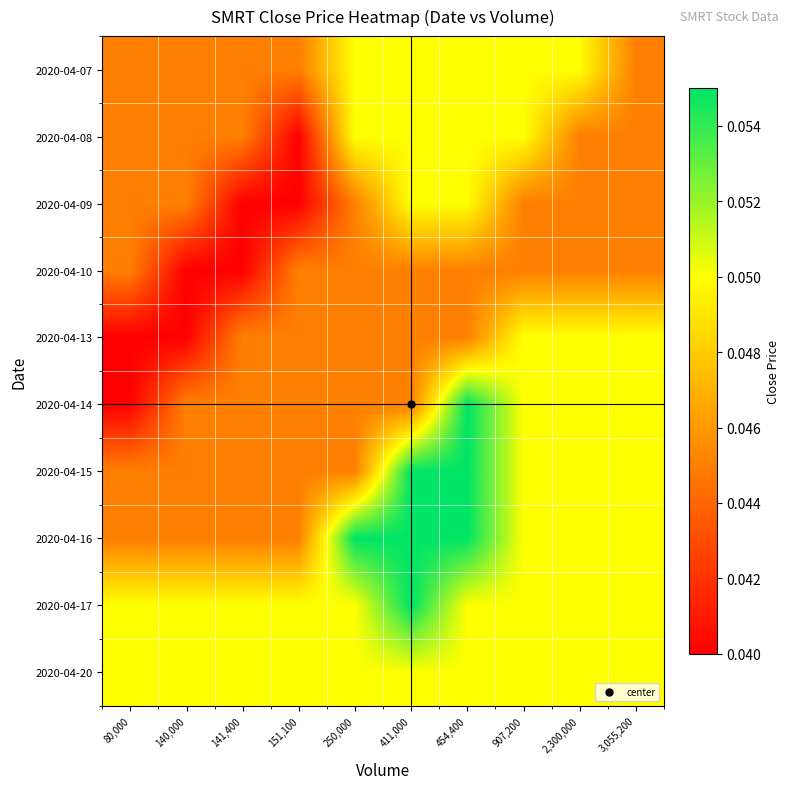

Reading left to right, transcribe all the data shown in this chart.

2020-04-07: 80,000=0.0	140,000=0.0	141,400=0.0	151,100=0.0	250,000=0.1	411,000=0.1	454,400=0.1	907,200=0.1	2,300,000=0.1	3,055,200=0.0
2020-04-08: 80,000=0.0	140,000=0.0	141,400=0.0	151,100=0.0	250,000=0.1	411,000=0.1	454,400=0.1	907,200=0.1	2,300,000=0.0	3,055,200=0.0
2020-04-09: 80,000=0.0	140,000=0.0	141,400=0.0	151,100=0.0	250,000=0.0	411,000=0.1	454,400=0.1	907,200=0.0	2,300,000=0.0	3,055,200=0.0
2020-04-10: 80,000=0.0	140,000=0.0	141,400=0.0	151,100=0.0	250,000=0.0	411,000=0.0	454,400=0.0	907,200=0.0	2,300,000=0.0	3,055,200=0.0
2020-04-13: 80,000=0.0	140,000=0.0	141,400=0.0	151,100=0.0	250,000=0.0	411,000=0.0	454,400=0.0	907,200=0.1	2,300,000=0.1	3,055,200=0.1
2020-04-14: 80,000=0.0	140,000=0.0	141,400=0.0	151,100=0.0	250,000=0.0	411,000=0.0	454,400=0.1	907,200=0.1	2,300,000=0.1	3,055,200=0.1
2020-04-15: 80,000=0.0	140,000=0.0	141,400=0.0	151,100=0.0	250,000=0.0	411,000=0.1	454,400=0.1	907,200=0.1	2,300,000=0.1	3,055,200=0.1
2020-04-16: 80,000=0.0	140,000=0.0	141,400=0.0	151,100=0.0	250,000=0.1	411,000=0.1	454,400=0.1	907,200=0.1	2,300,000=0.1	3,055,200=0.1
2020-04-17: 80,000=0.1	140,000=0.1	141,400=0.1	151,100=0.1	250,000=0.1	411,000=0.1	454,400=0.1	907,200=0.1	2,300,000=0.1	3,055,200=0.1
2020-04-20: 80,000=0.1	140,000=0.1	141,400=0.1	151,100=0.1	250,000=0.1	411,000=0.1	454,400=0.1	907,200=0.1	2,300,000=0.1	3,055,200=0.1